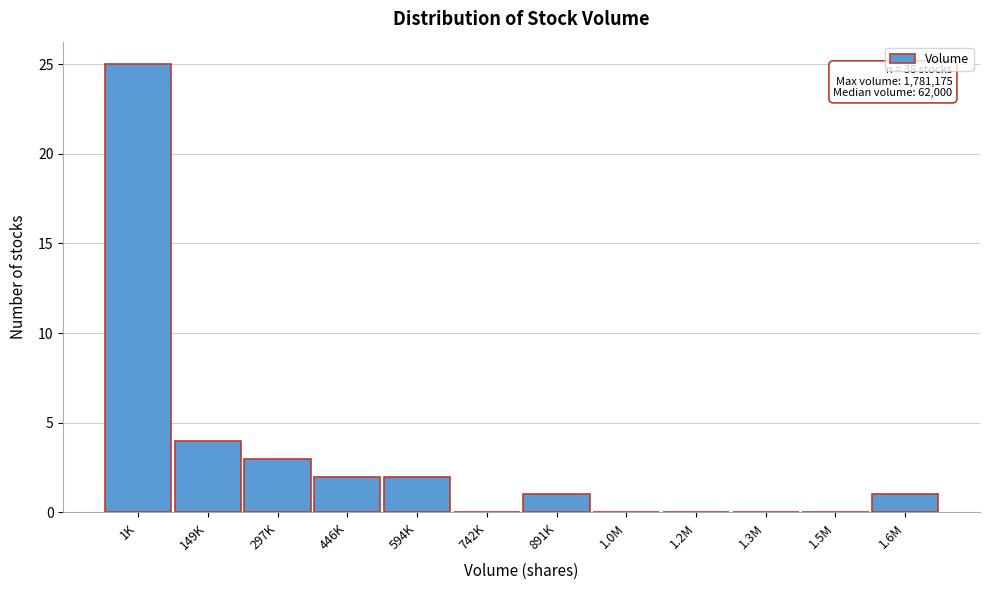

Reading right to left, transcribe all the data shown in this chart.

1.6M=1	1.5M=0	1.3M=0	1.2M=0	1.0M=0	891K=1	742K=0	594K=2	446K=2	297K=3	149K=4	1K=25